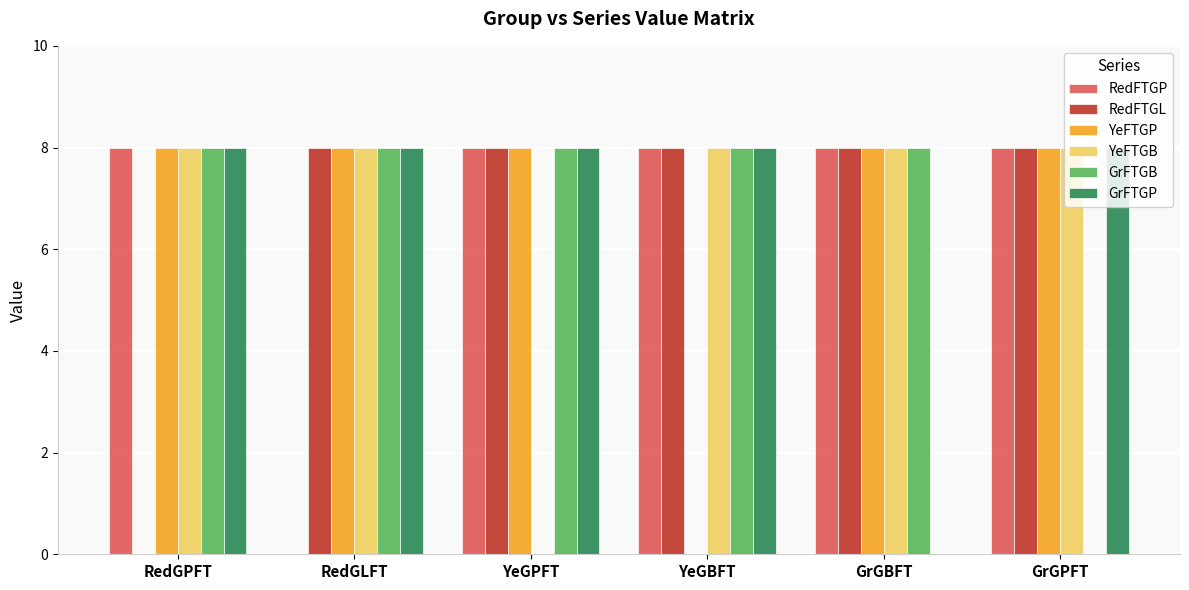

True or false: YeFTGB has a value of 8 at GrGPFT.

True